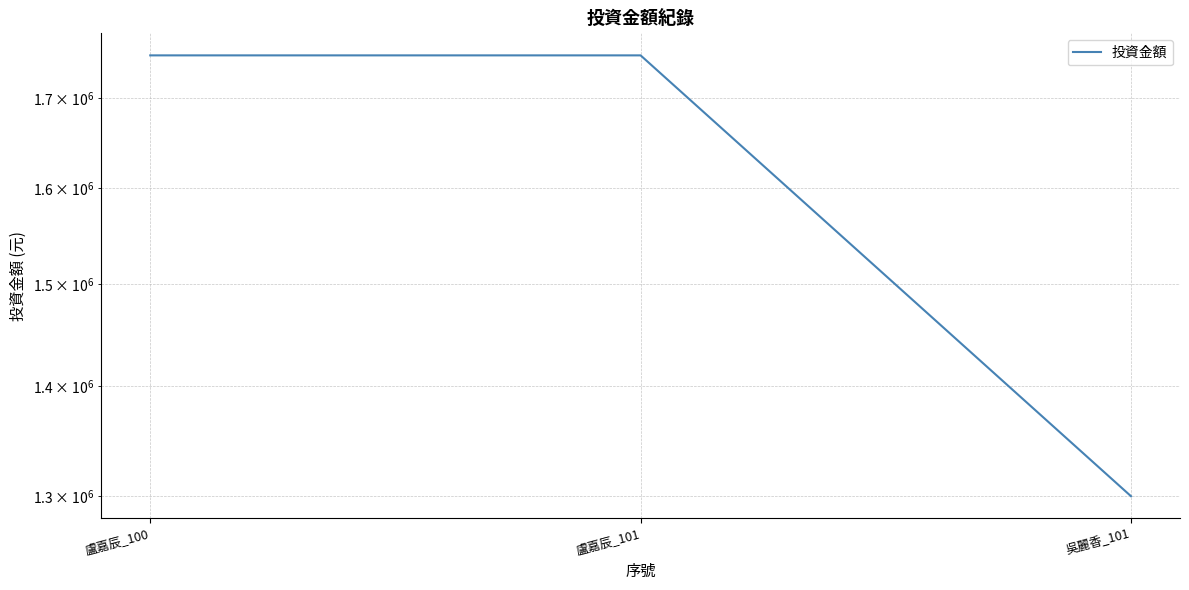

Reading left to right, what are all the values shown in this chart?

1750000	1750000	1300000